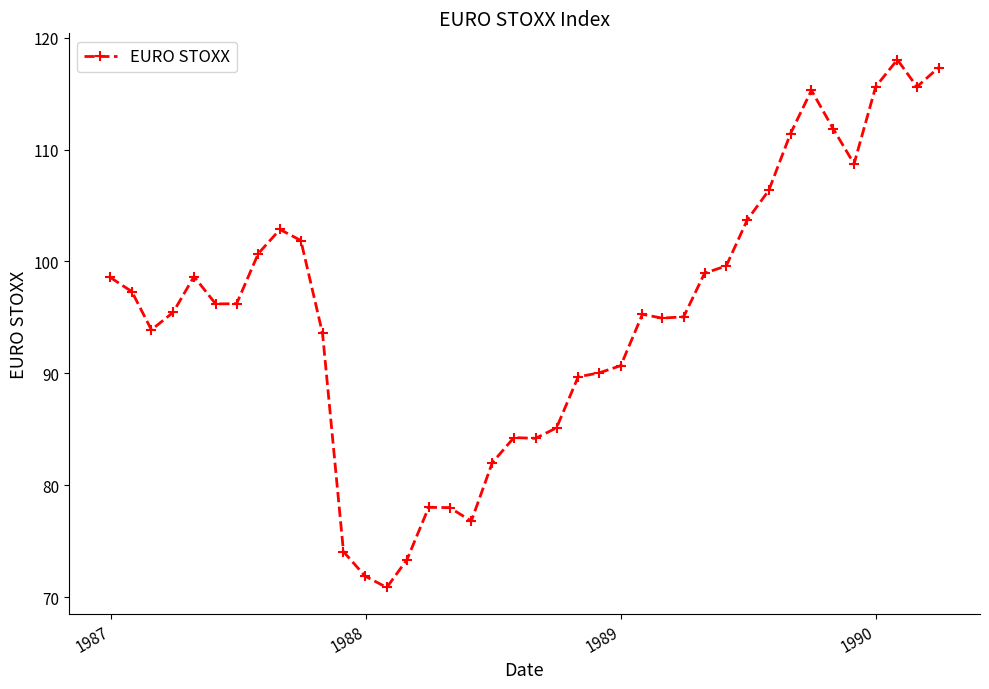

What is the difference between the maximum and minimum values?

47.2